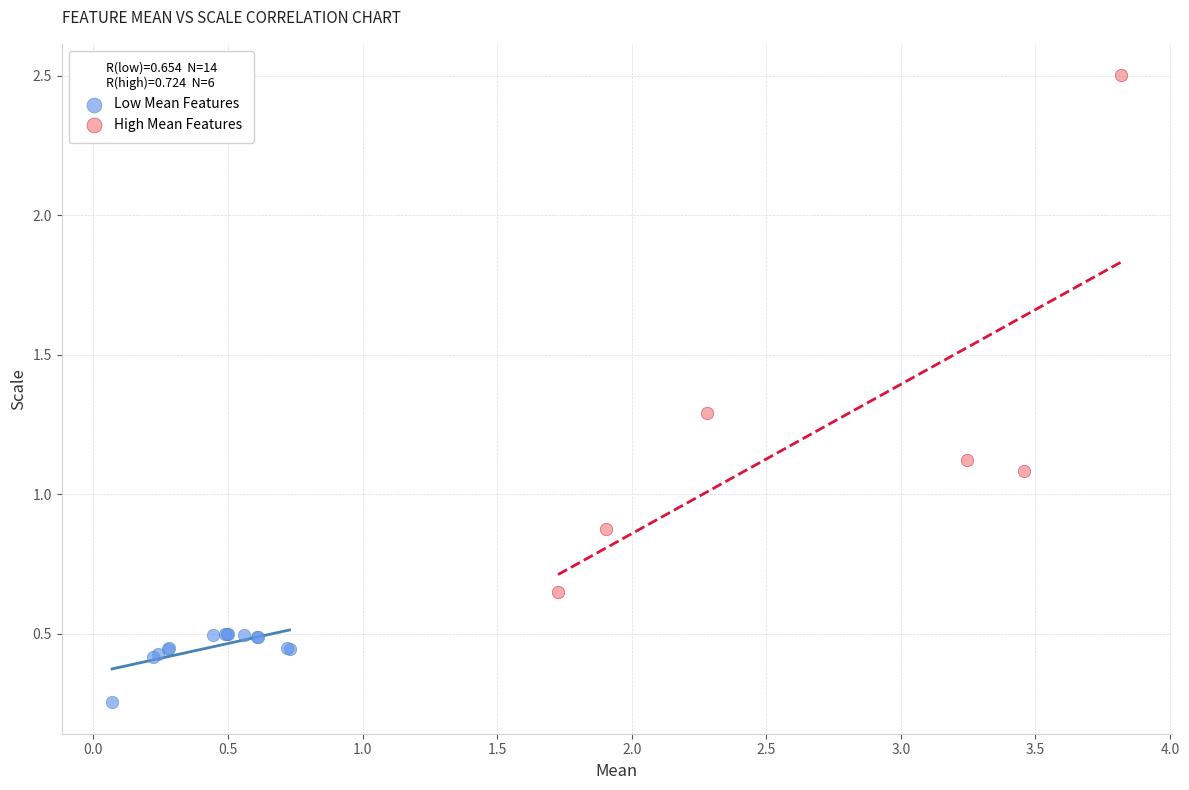

Which series contains the lowest Y value?

Low Mean Features